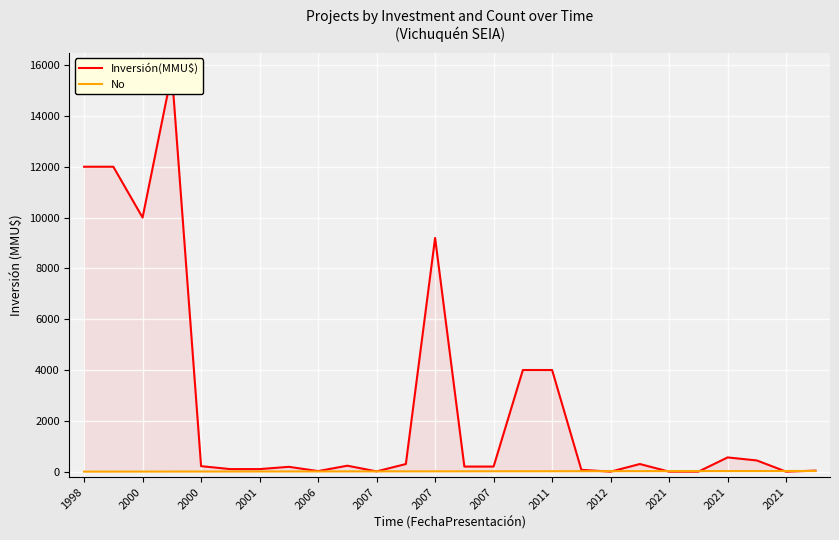

What is the sum of all No values?

351